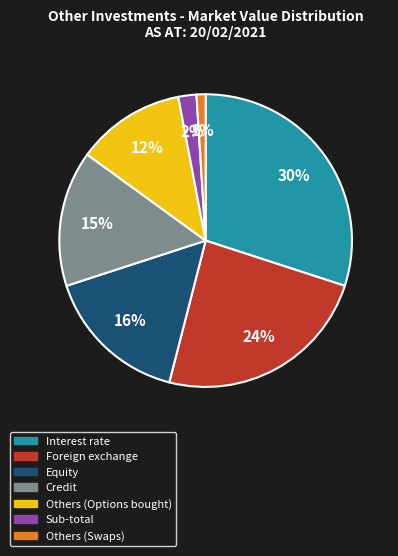

Is there any slice that represents more than half of the pie?

No